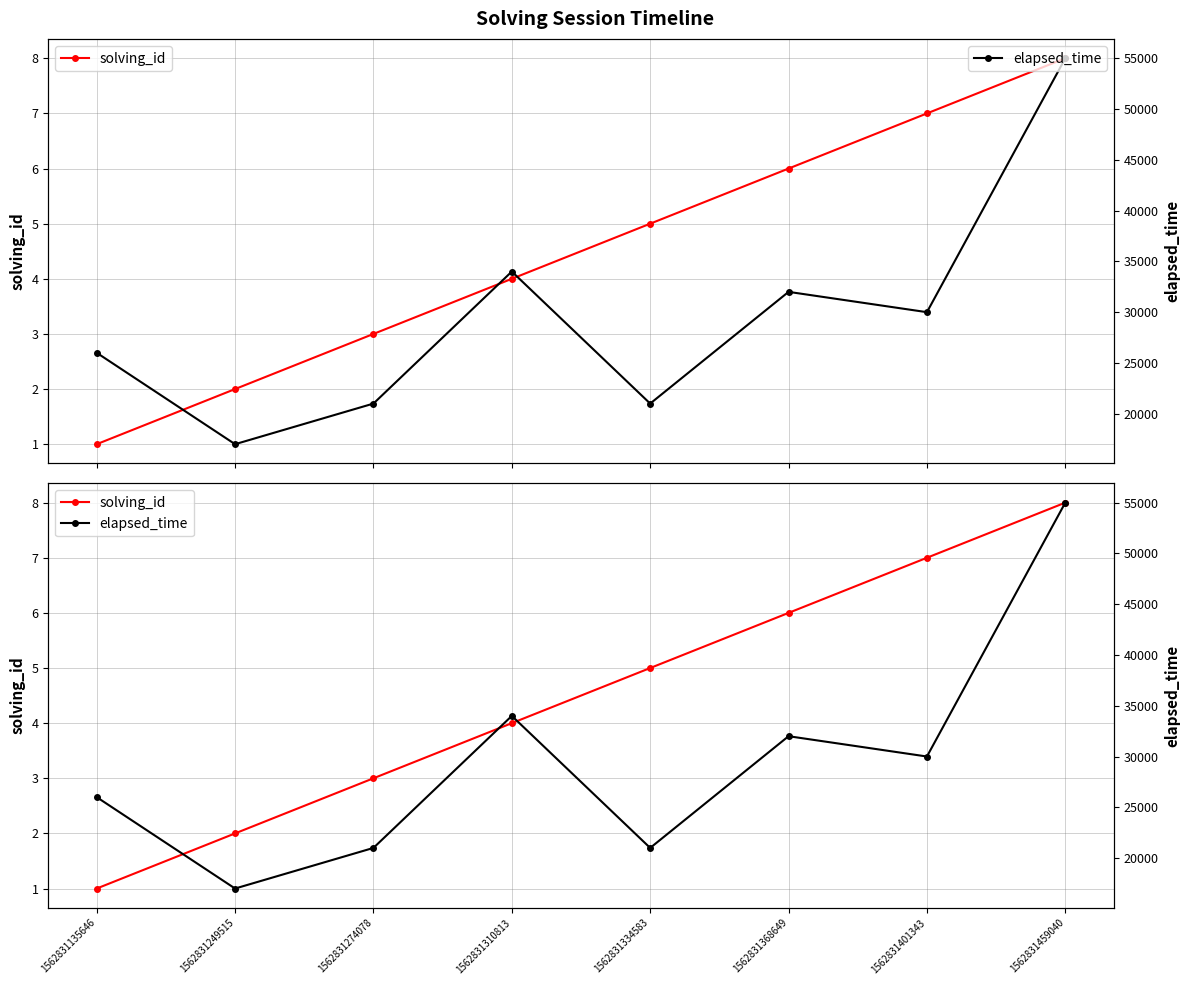

What is the difference between the maximum and minimum values in the solving_id series?

7